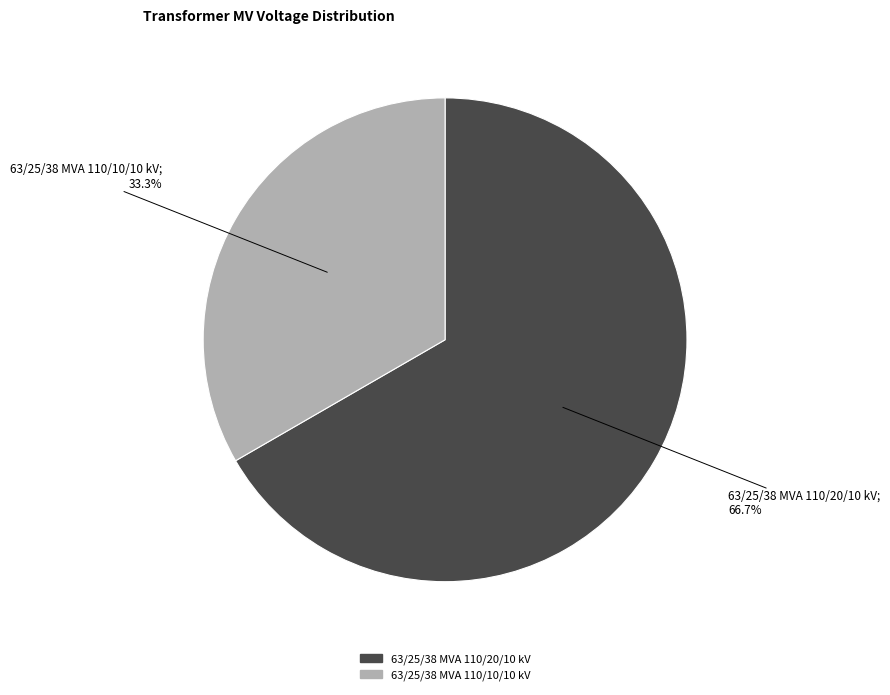

To the nearest percent, what percentage of the pie is 63/25/38 MVA 110/20/10 kV?

67%